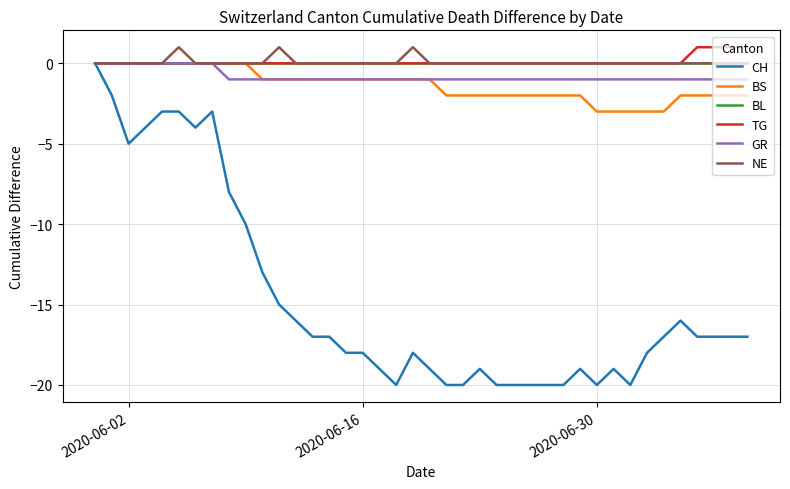

What is the minimum value shown in the chart?

-20